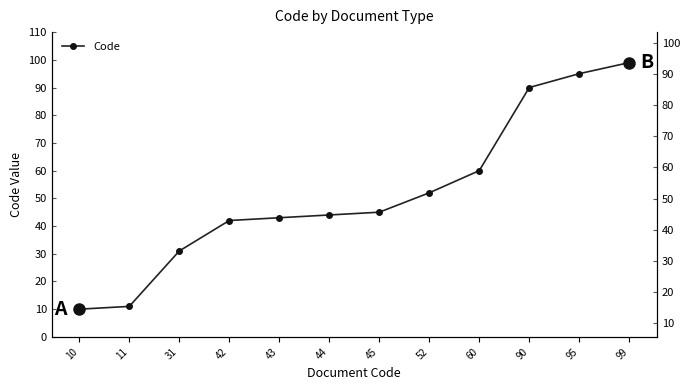

True or false: there are more than 2 points higher than both neighbors.

False